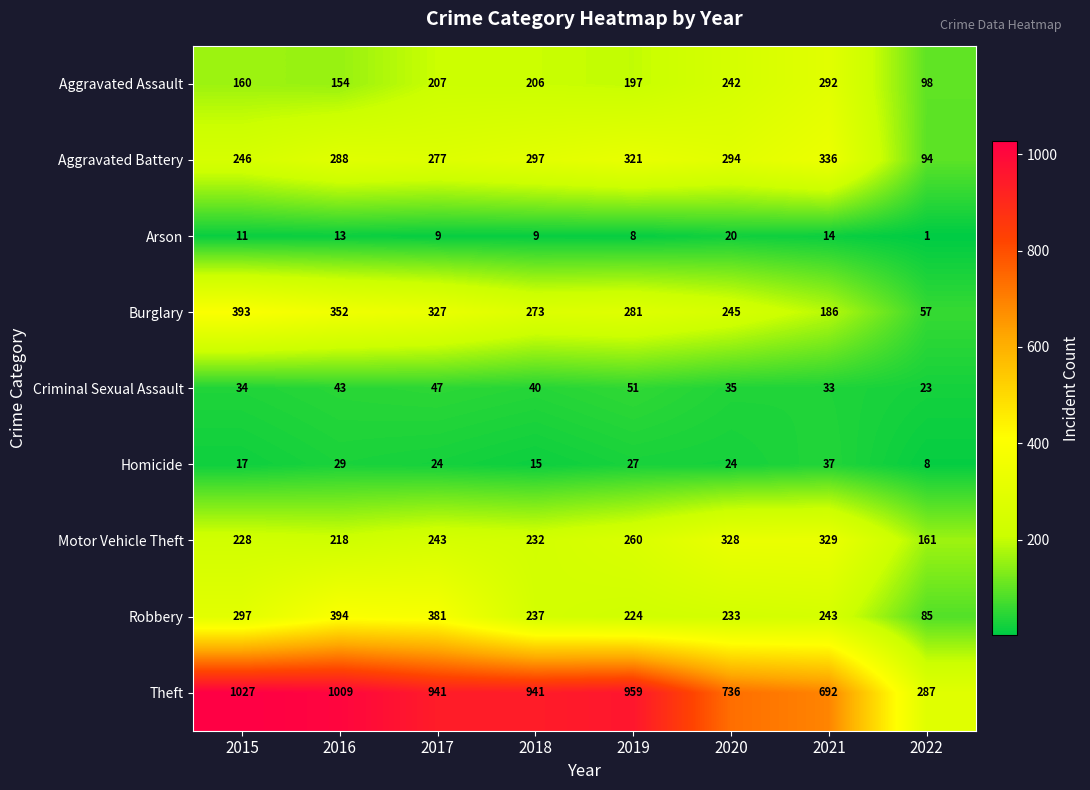

What is the sum of all Aggravated Battery values?

2153